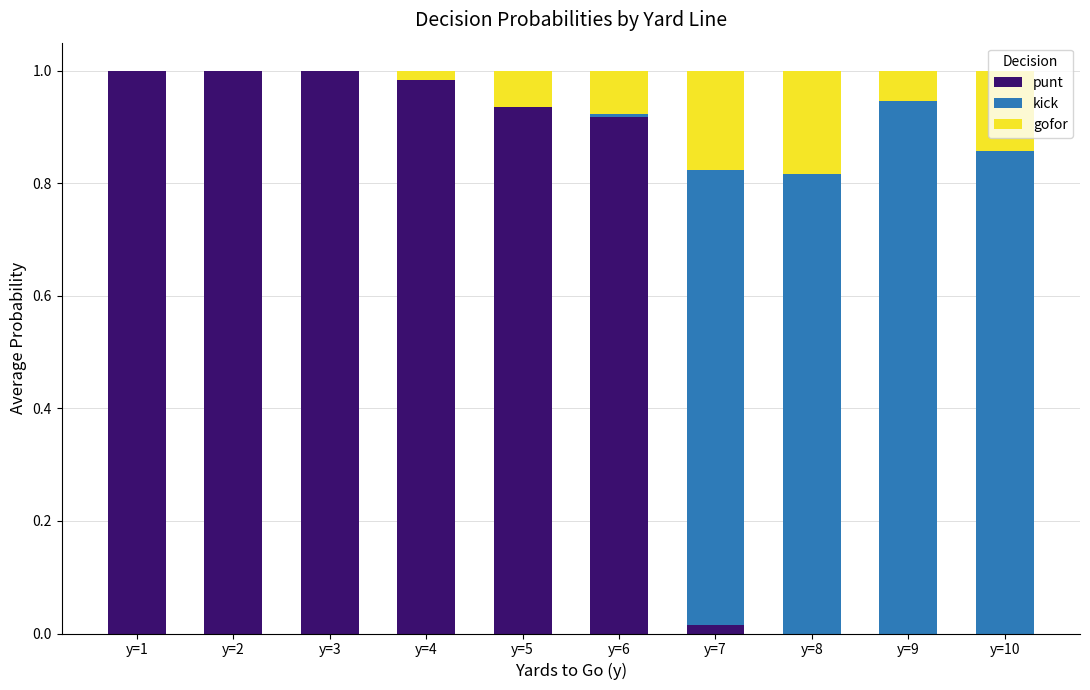

What are all the series names shown in the legend?

punt, kick, gofor